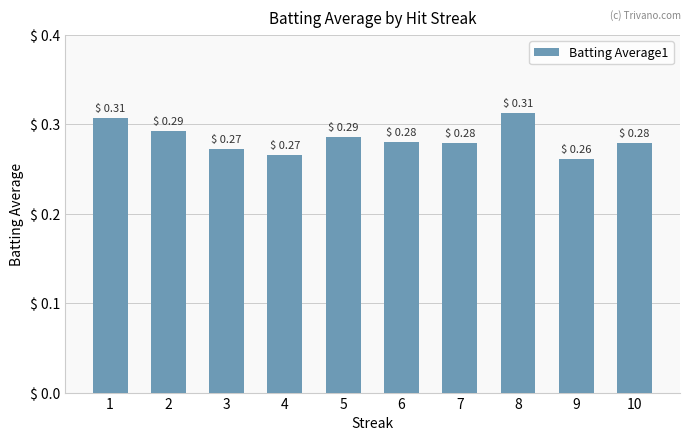

How many values are between 0 and 1?

10